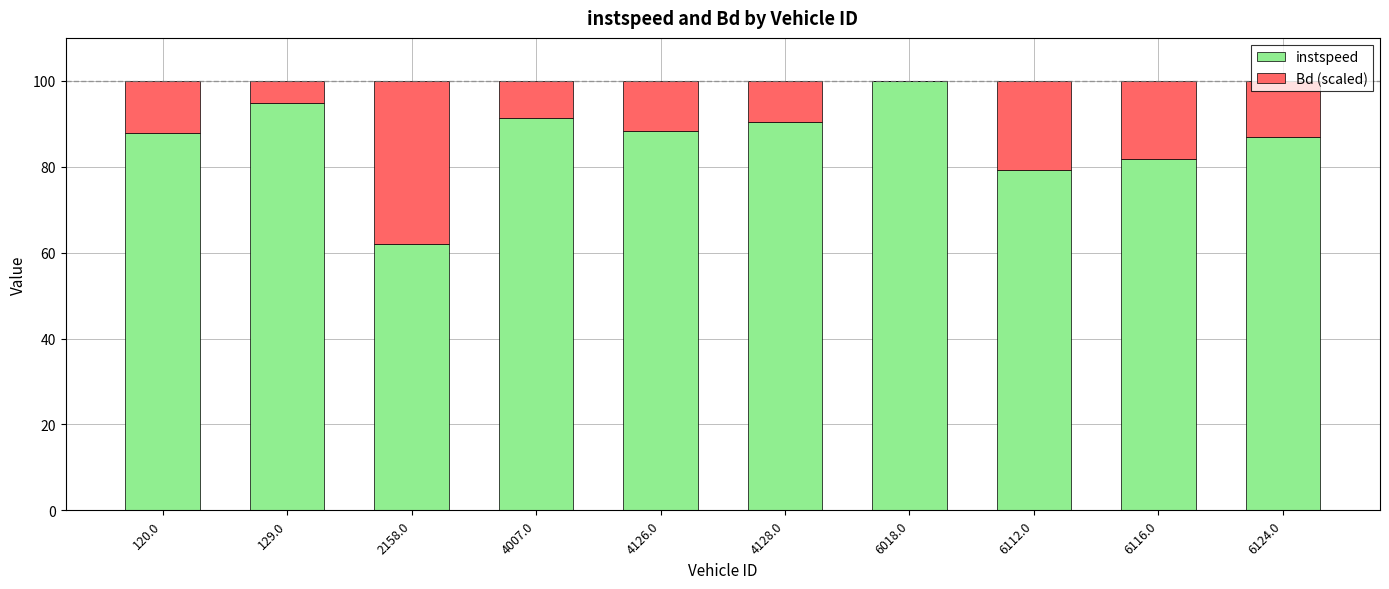

Read the instspeed value at 2158.0.

62.1